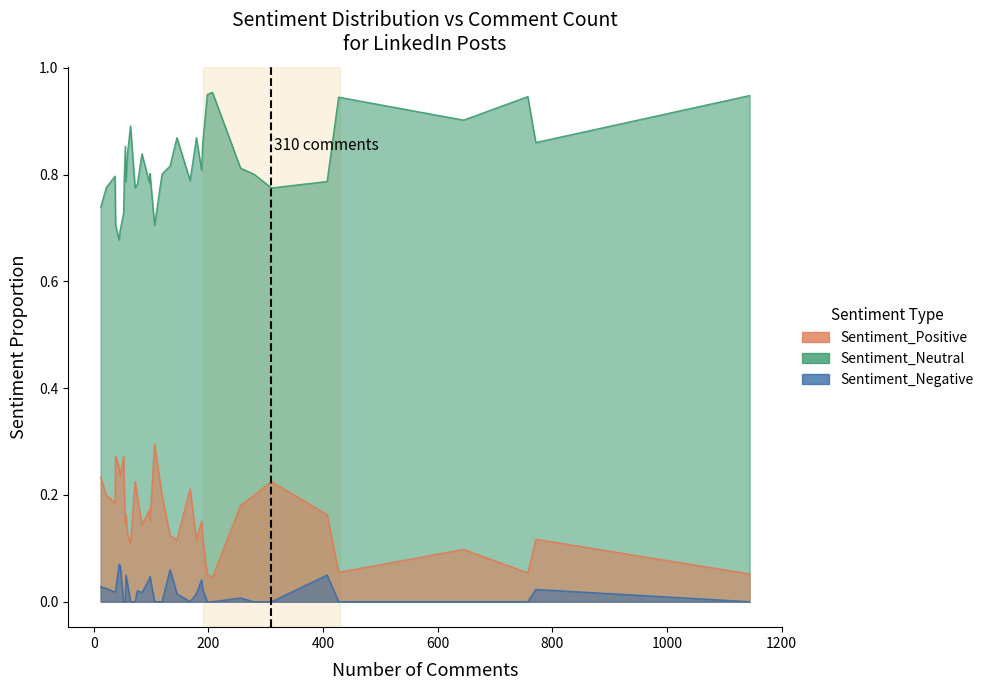

Count the number of categories in the chart.

36